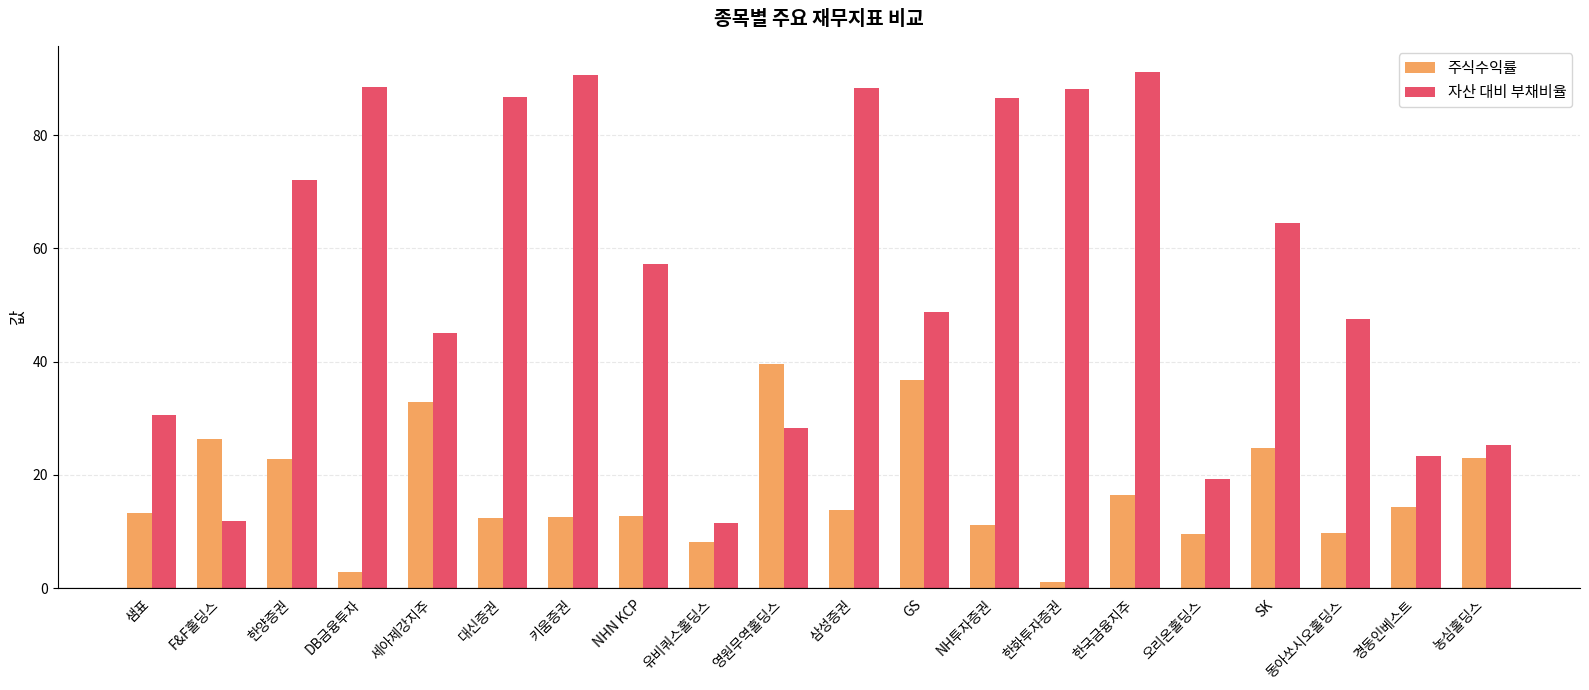

Which category has the lowest value in the 주식수익률 series?

한화투자증권